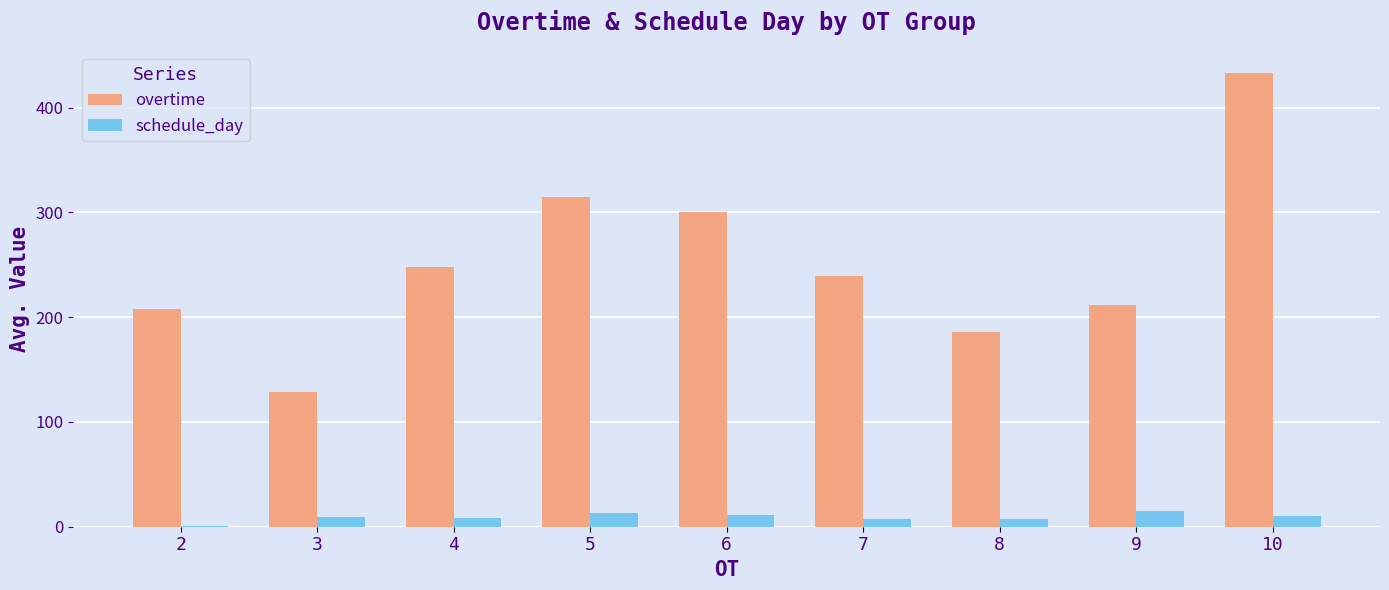

What is the greatest value displayed?

432.5